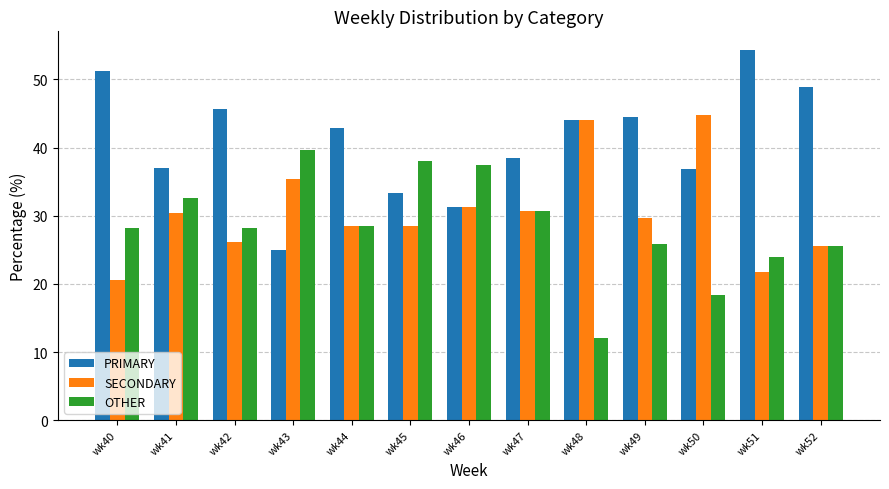

At how many categories does at least one series exceed 36?

13